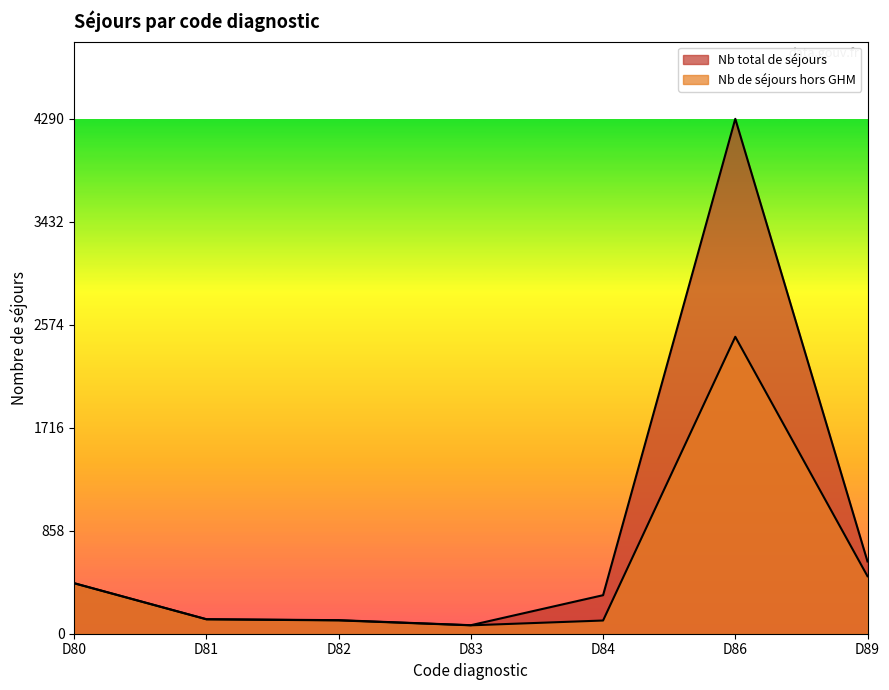

What is the sum of the Nb de séjours hors GHM values at D83 and D86?

2544